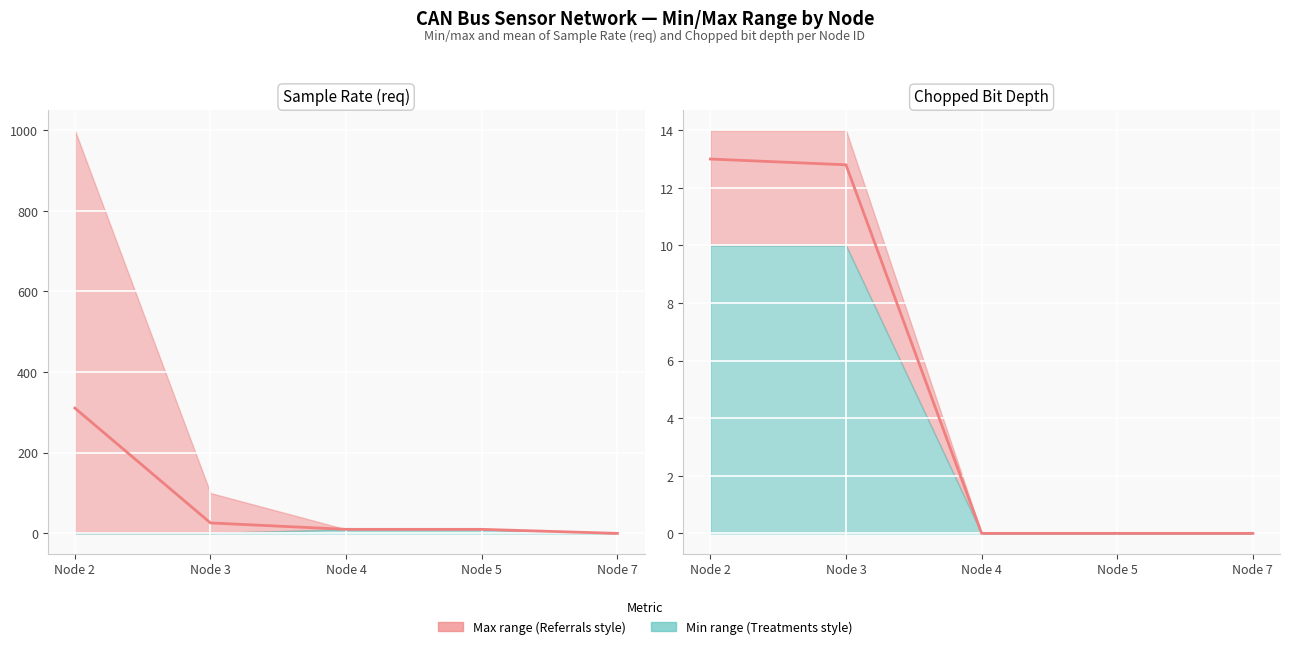

At which category does the chart reach its minimum across all series?

Node 7